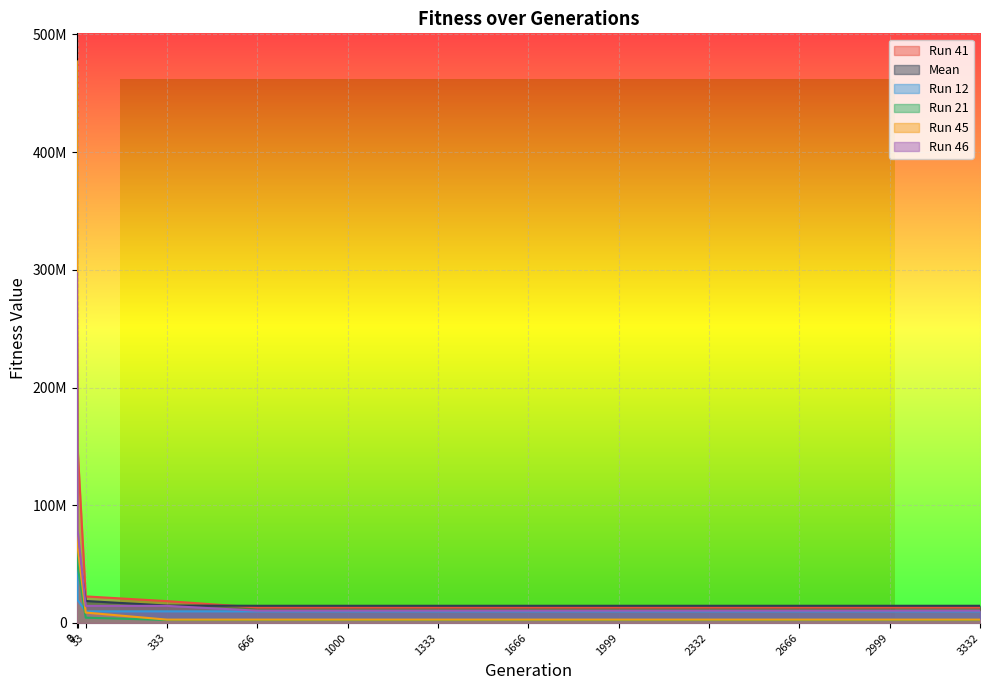

What is the value of the Mean point at the 7th from the left?

14620604.2